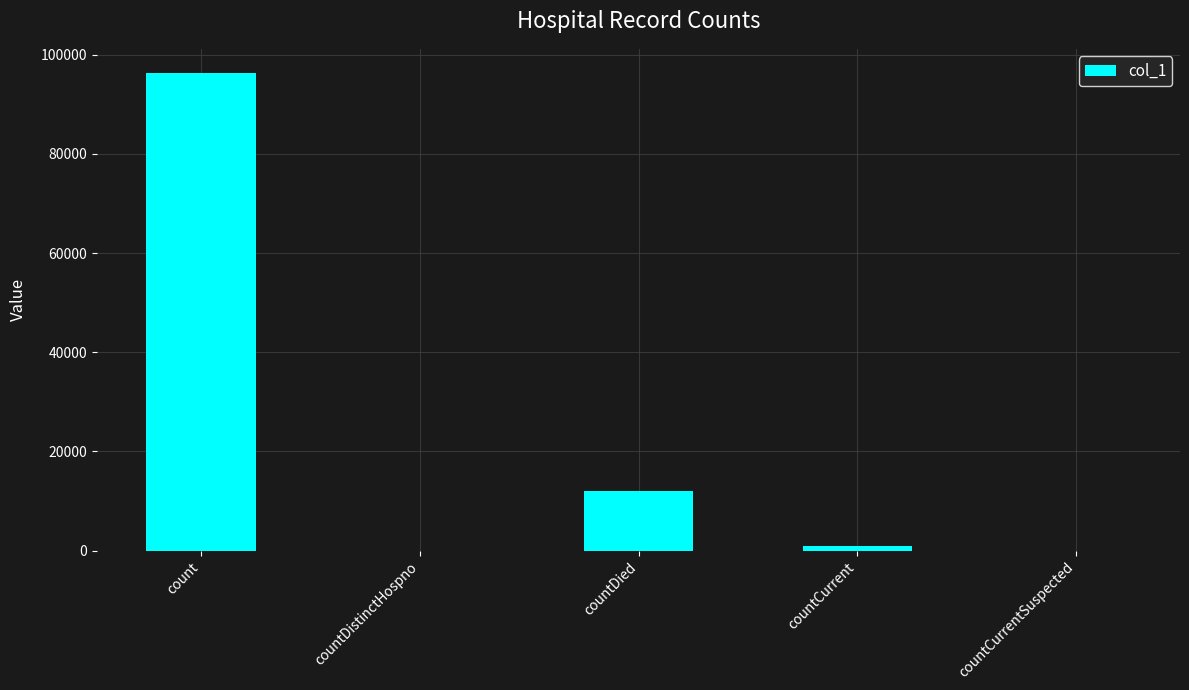

How many series are shown in this chart?

1